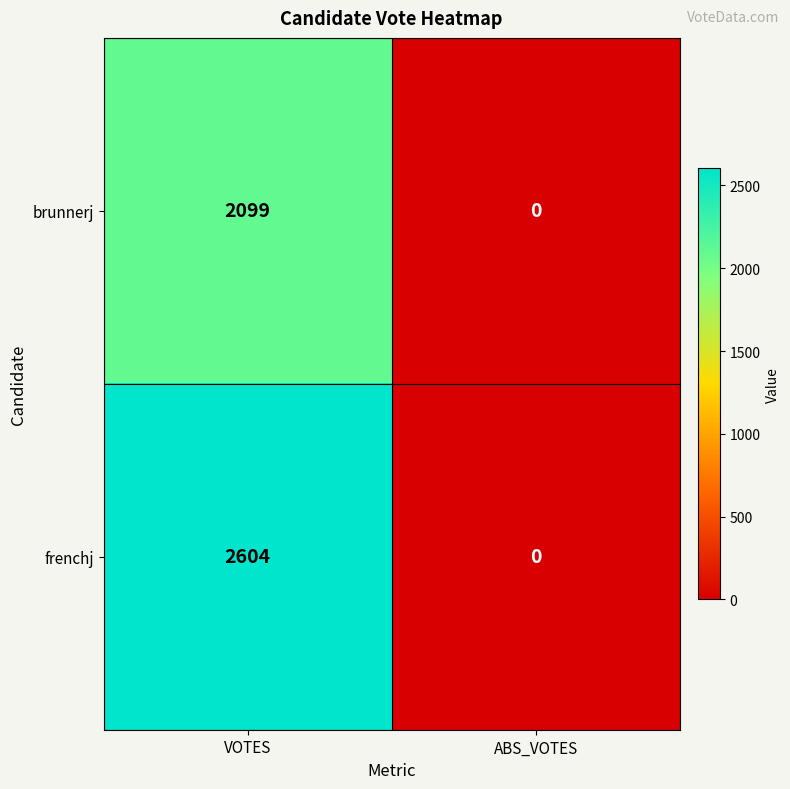

List the series in order of their peak value, lowest first.

brunnerj, frenchj